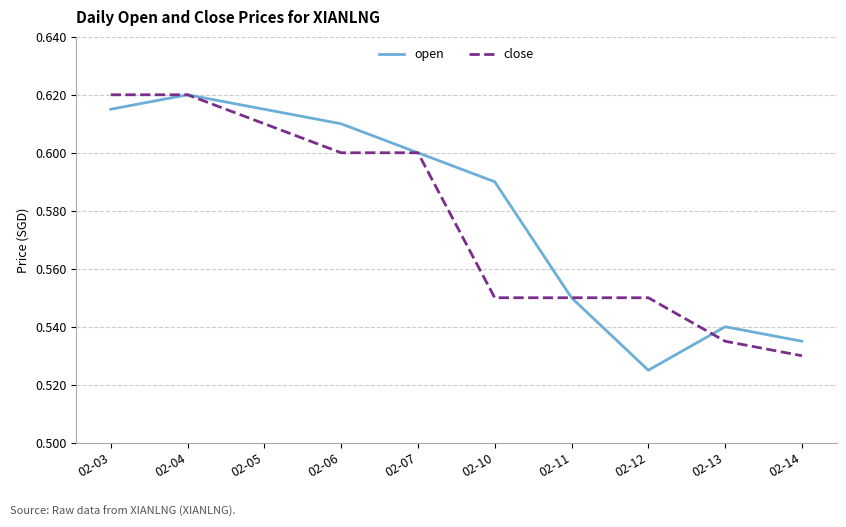

Which category has the lowest value in the close series?

02-14